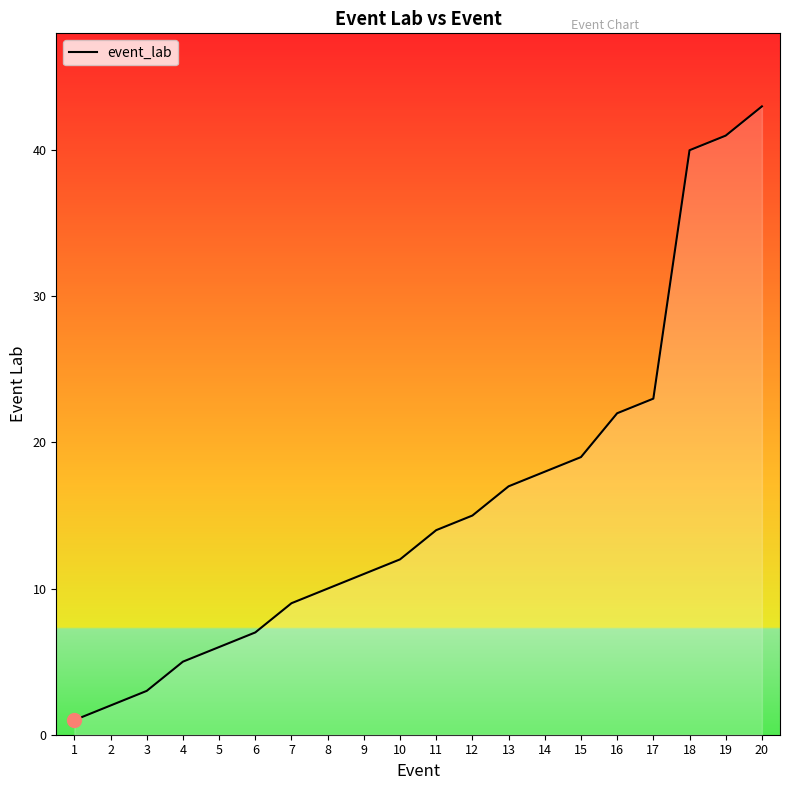

True or false: the data shows 14 at 20.

False